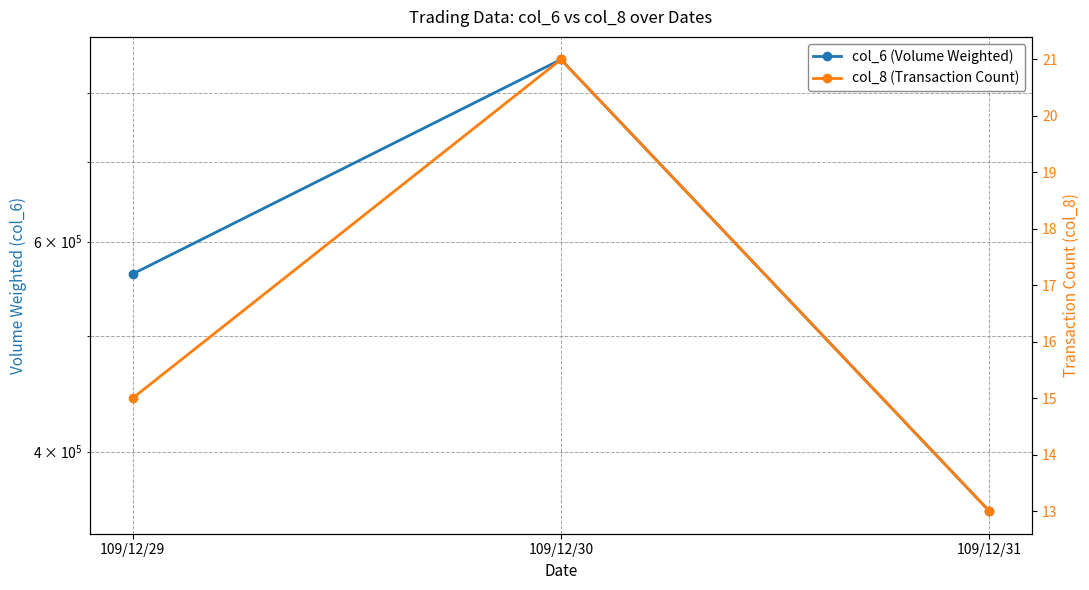

Is this an area chart (filled region under the line)?

No